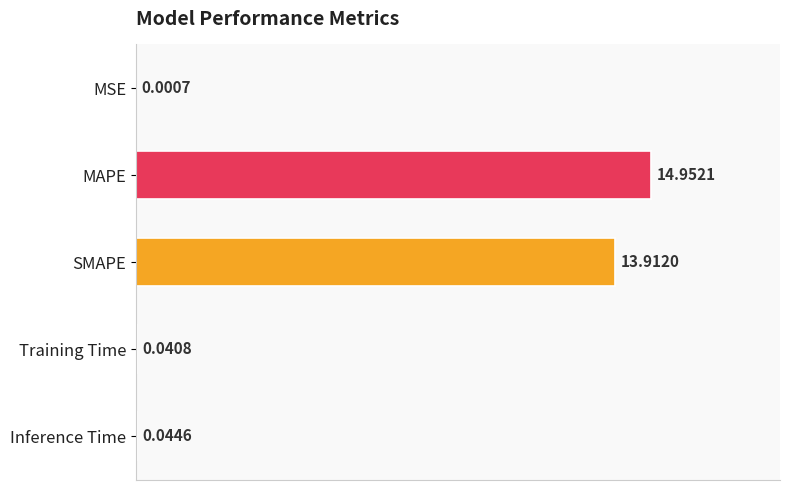

Are the bars horizontal?

Yes